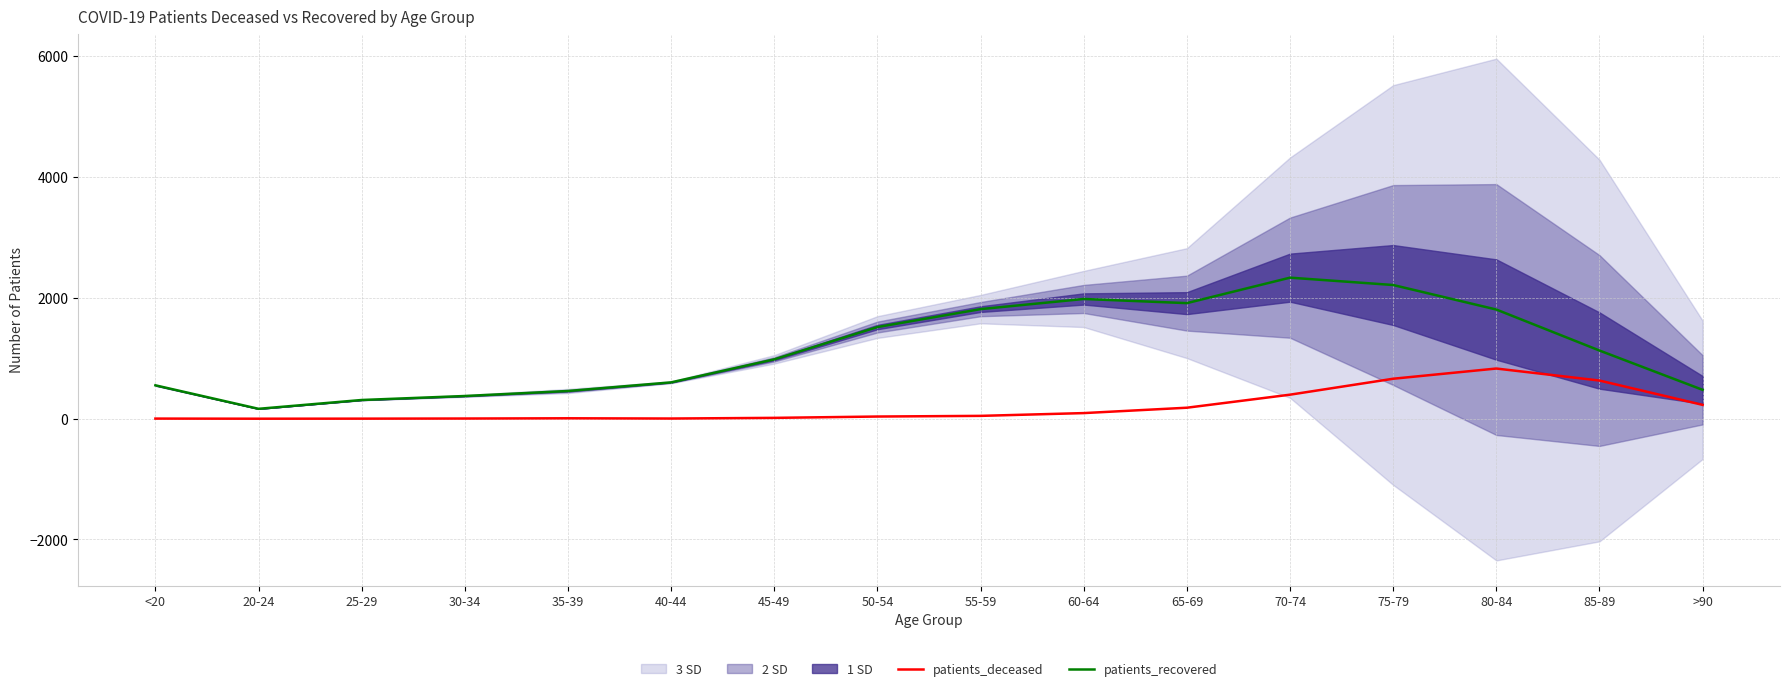

What is the difference between the second highest and minimum values in the patients_deceased series?

662